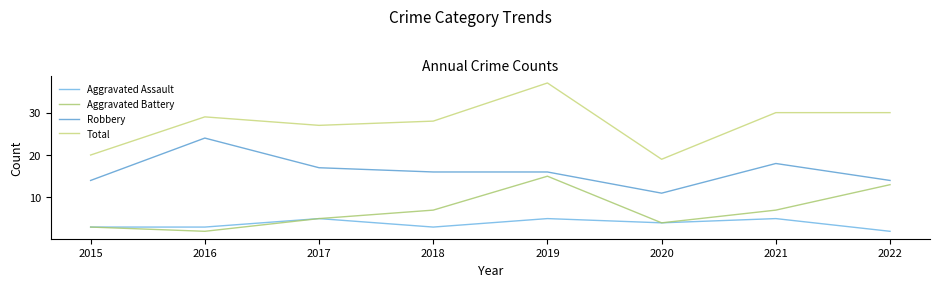

At which category is the sum across all series the highest?

2019